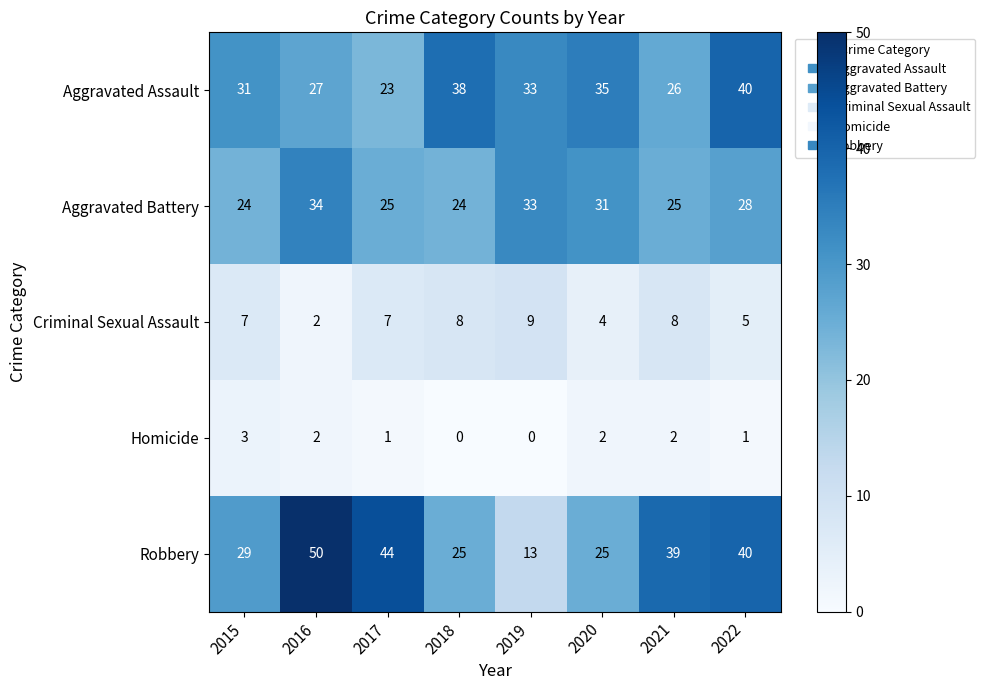

True or false: Homicide has a value of 3 at 2021.

False